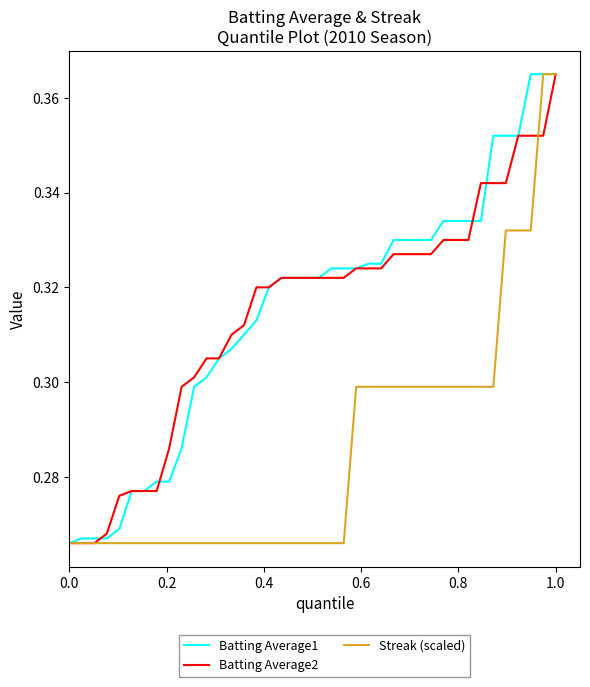

At which category is the sum across all series the highest?

1.0